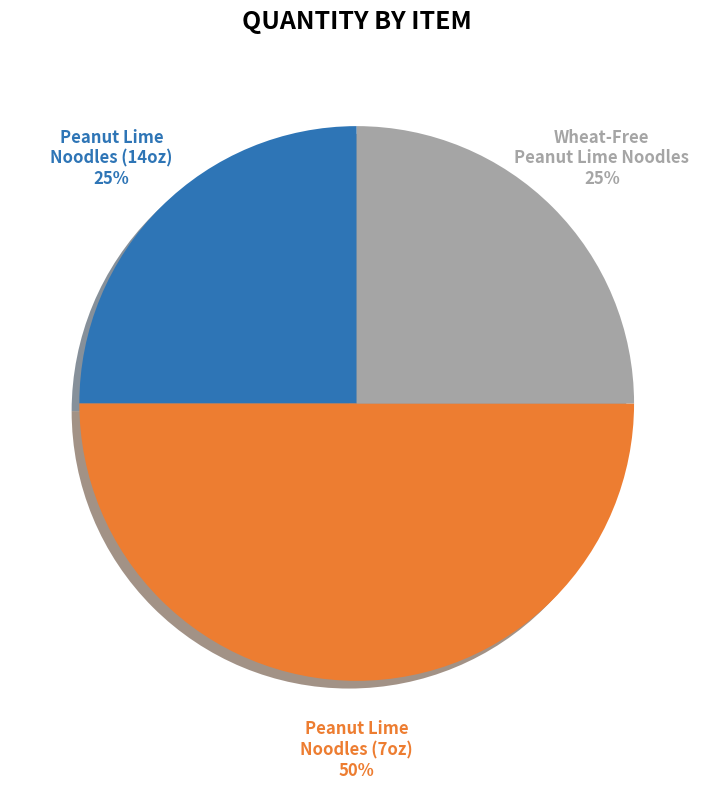

What percentage do Macro Mamas - Wheat-Free Peanut Lime Noodles and Macro Mamas - Peanut Lime Noodles (7oz) together represent?

75.0%